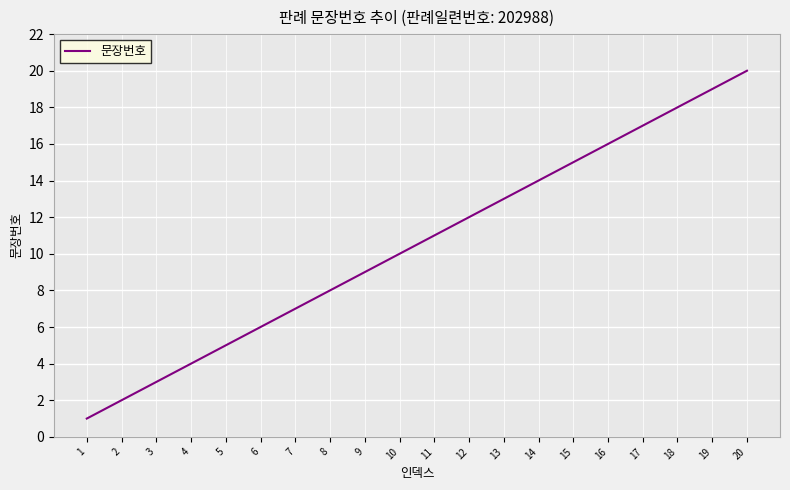

Reading left to right, list all the values displayed in this chart.

1=1	2=2	3=3	4=4	5=5	6=6	7=7	8=8	9=9	10=10	11=11	12=12	13=13	14=14	15=15	16=16	17=17	18=18	19=19	20=20